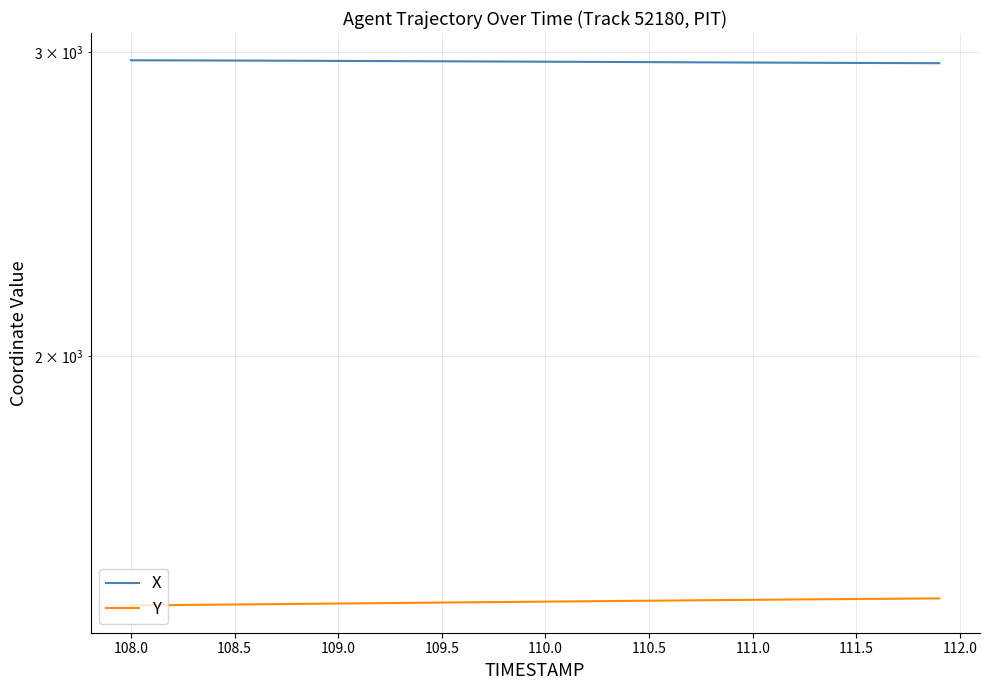

True or false: X and Y intersect in this chart.

False